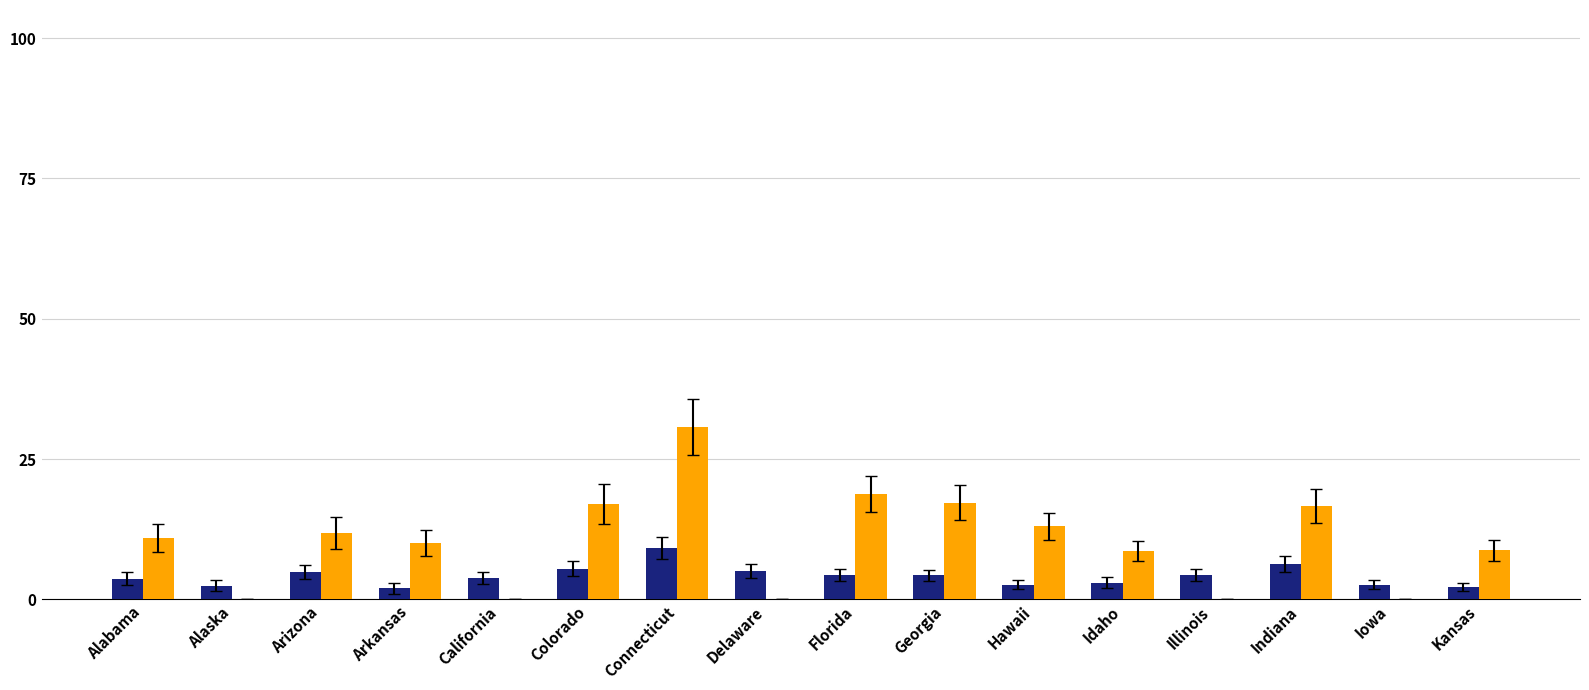

Does the chart contain stacked bars?

No